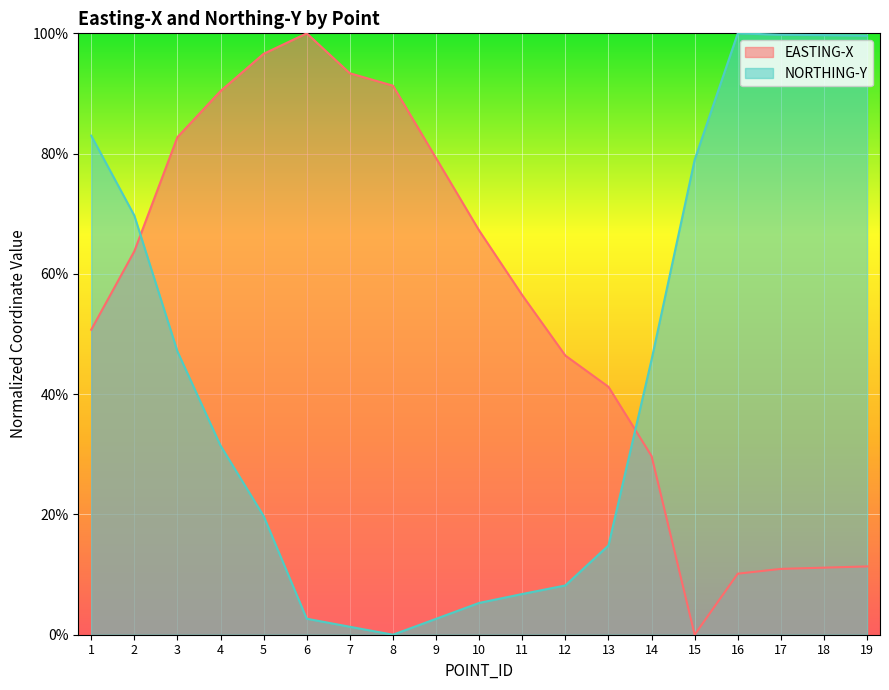

In EASTING-X, how many points are higher than both neighbors (excluding endpoints)?

1